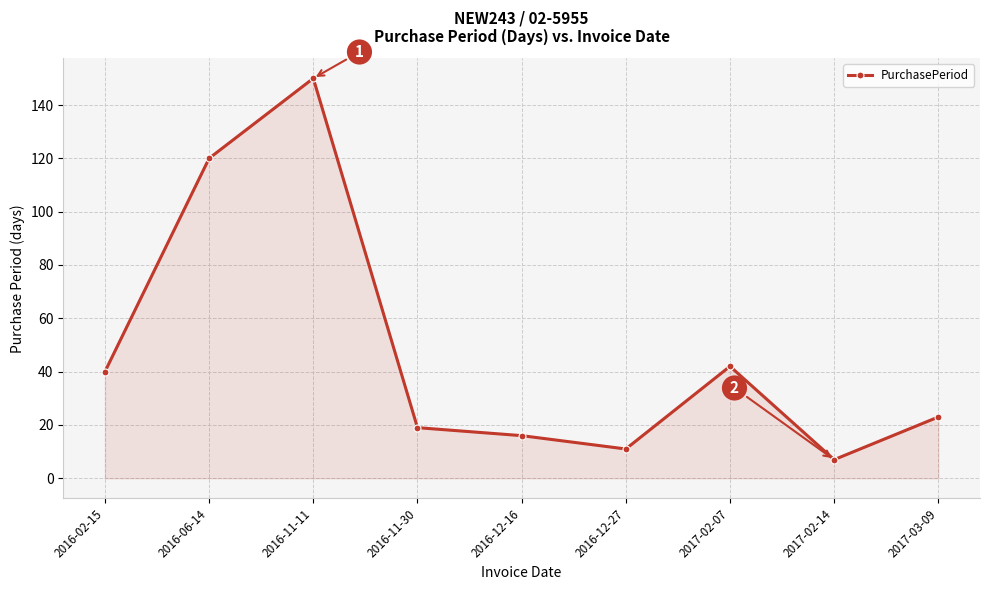

What is the change in value from 2016-12-27 to 2017-02-07?

+31